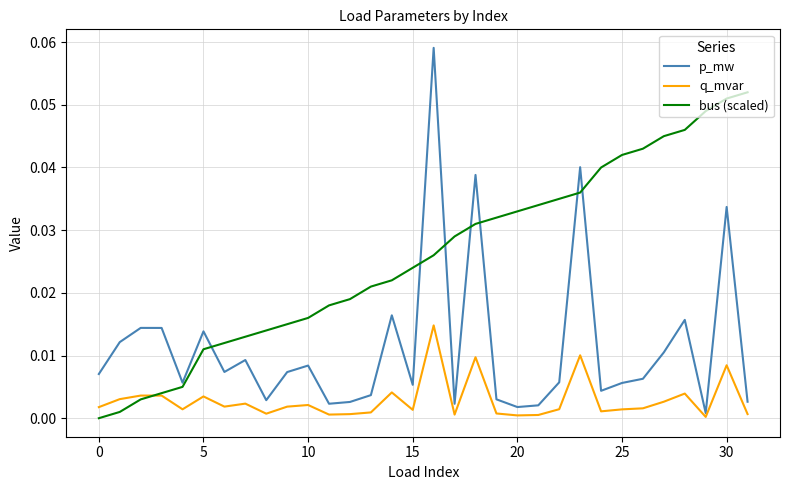

Which series has the largest range (max minus min)?

p_mw